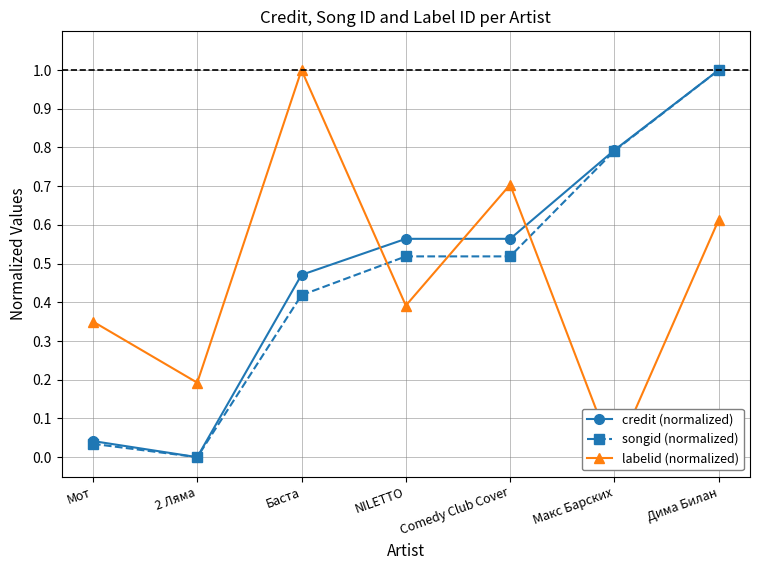

True or false: credit (normalized) and labelid (normalized) cross at least once.

True